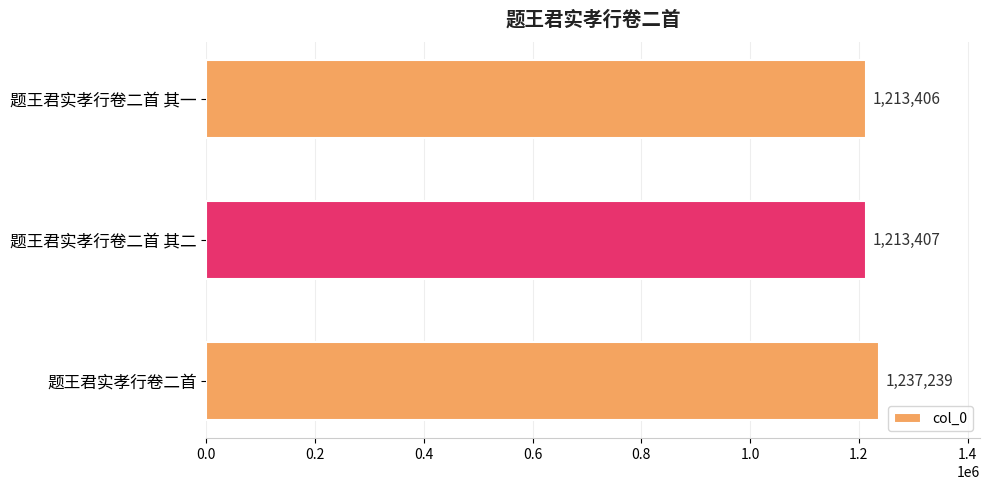

How many bars are there in total?

3